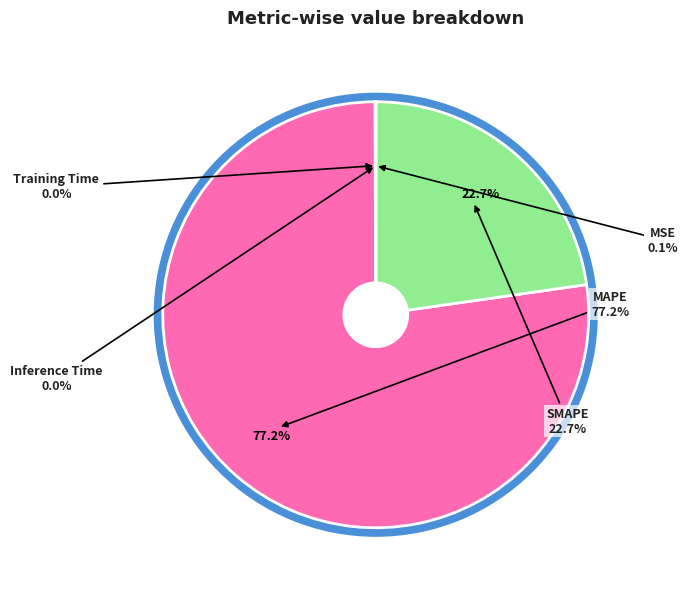

How many slices are in this pie chart?

5